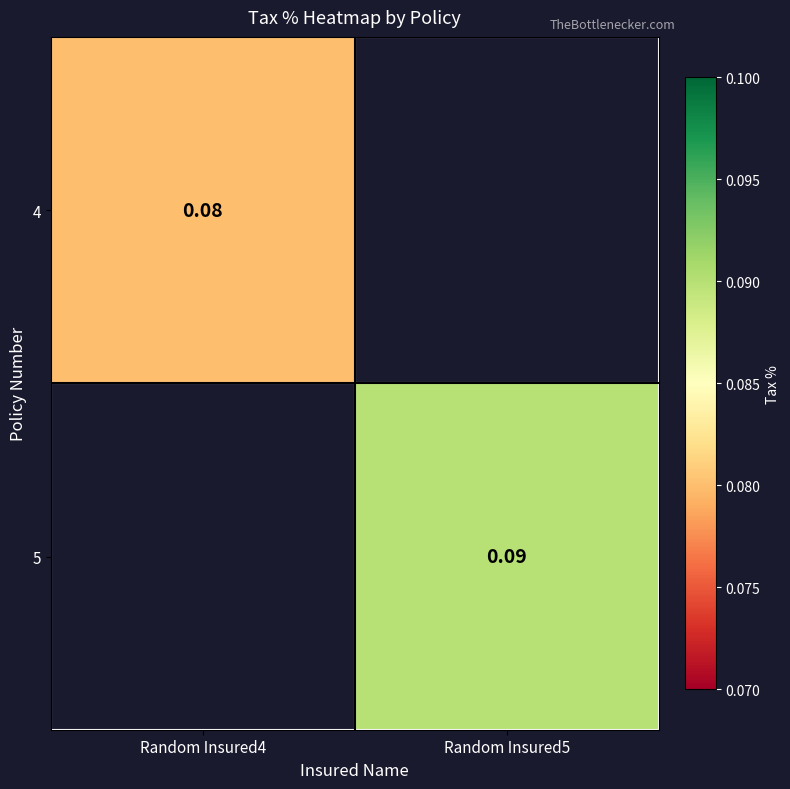

At which label does 4 reach its minimum?

Random Insured4